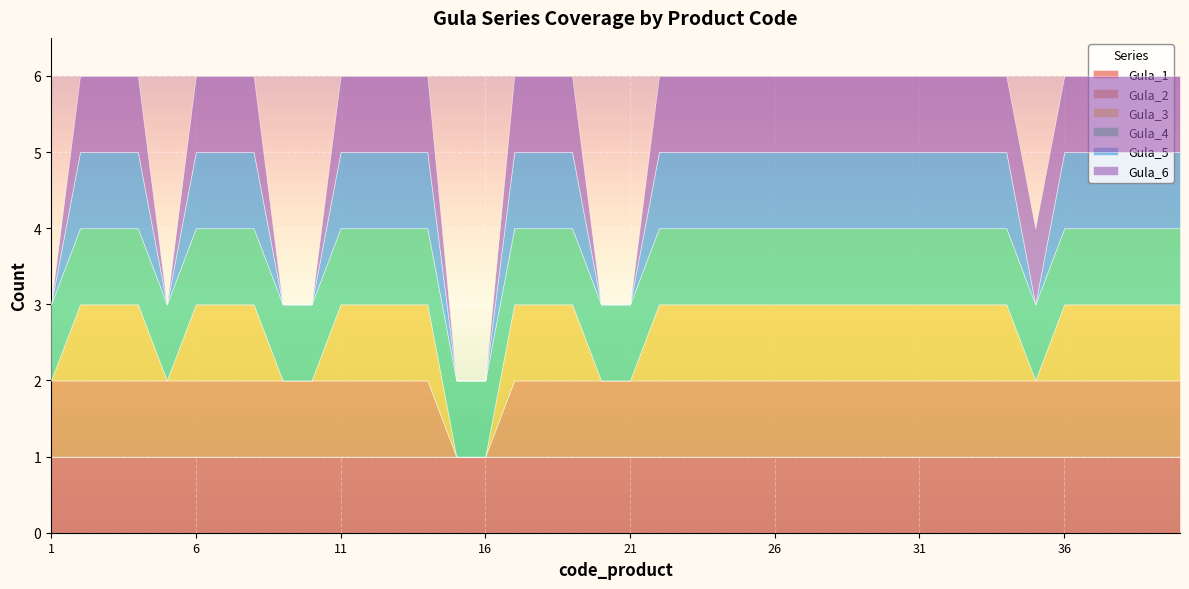

True or false: Gula_2 has more than 2 interior local peaks.

False